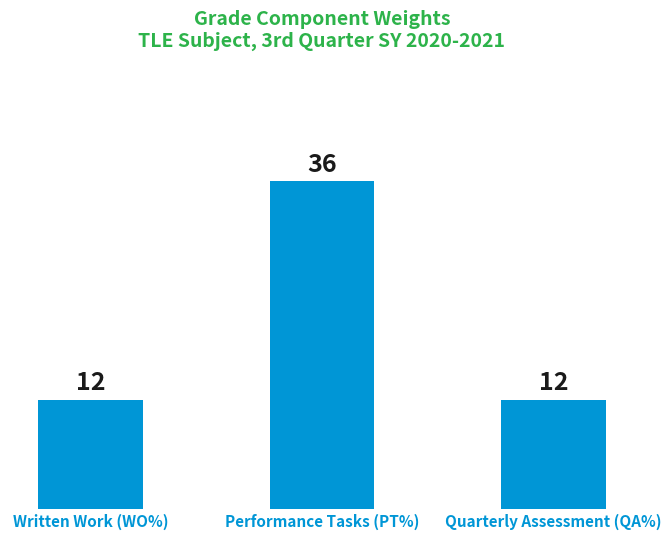

Approximately how many times larger is the value at Quarterly Assessment (QA%) compared to Written Work (WO%)?

1.0